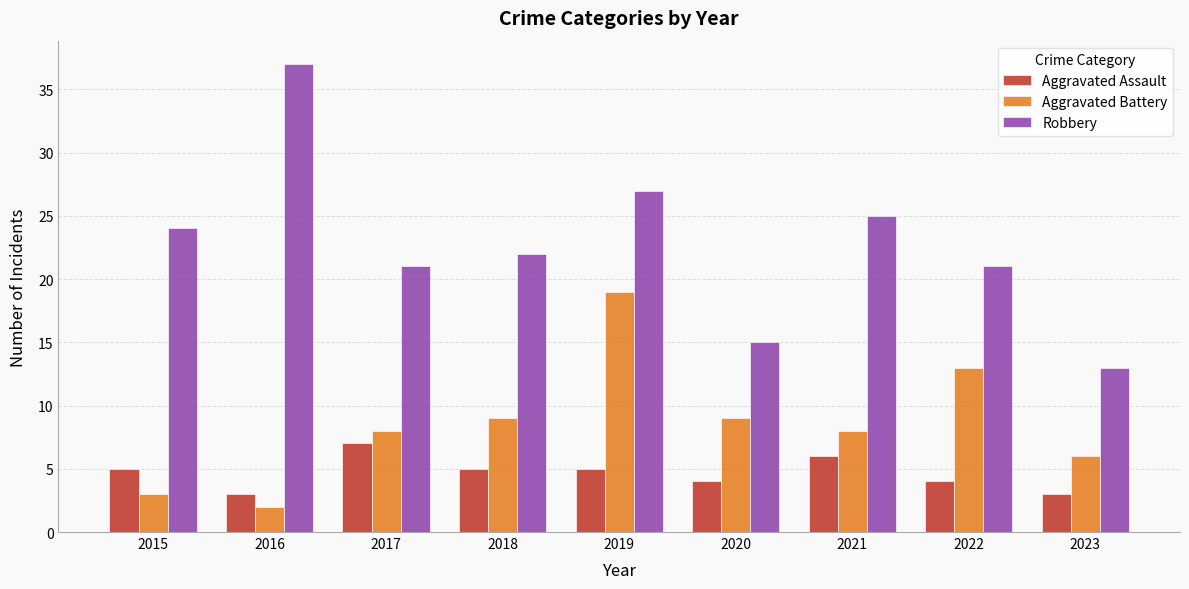

How many values in the Robbery series are below 22?

4